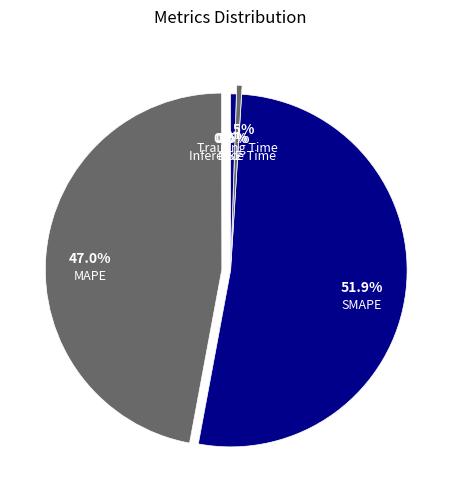

What is the largest slice in the pie chart?

SMAPE